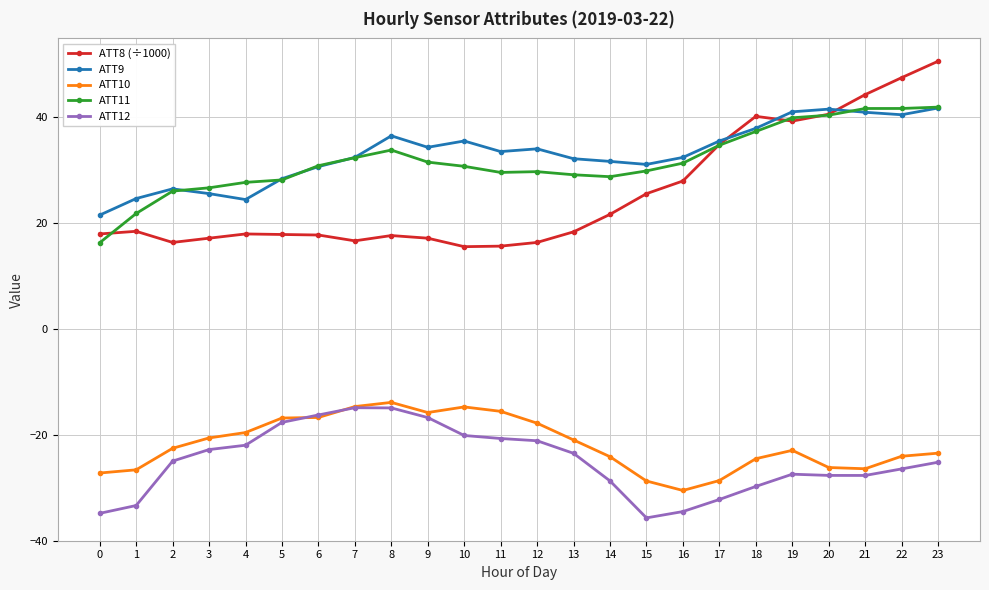

True or false: ATT8 (÷1000) and ATT10 cross at least once.

False